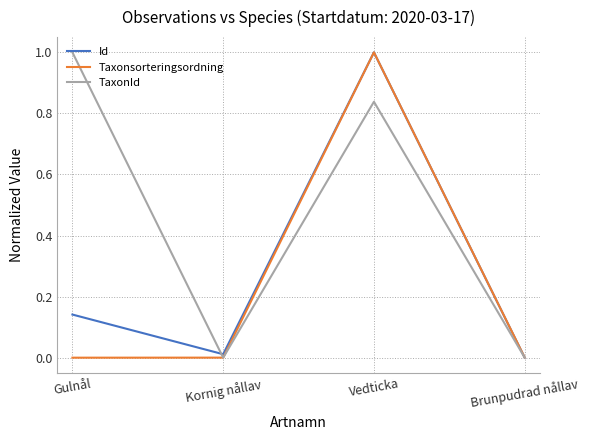

Rank the series by their average value, from lowest to highest.

Taxonsorteringsordning, Id, TaxonId